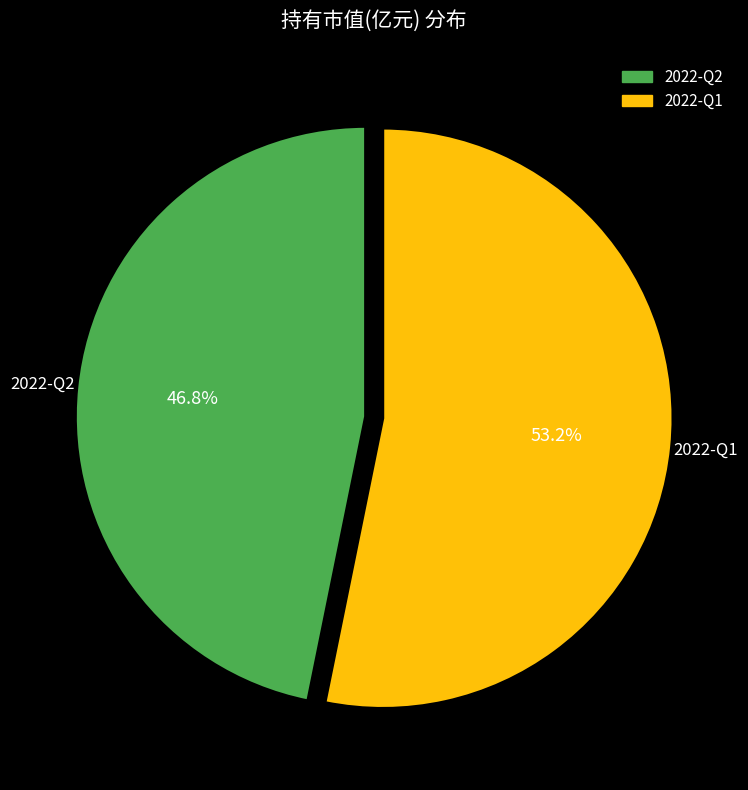

To the nearest percent, what portion does 2022-Q1 represent?

53%